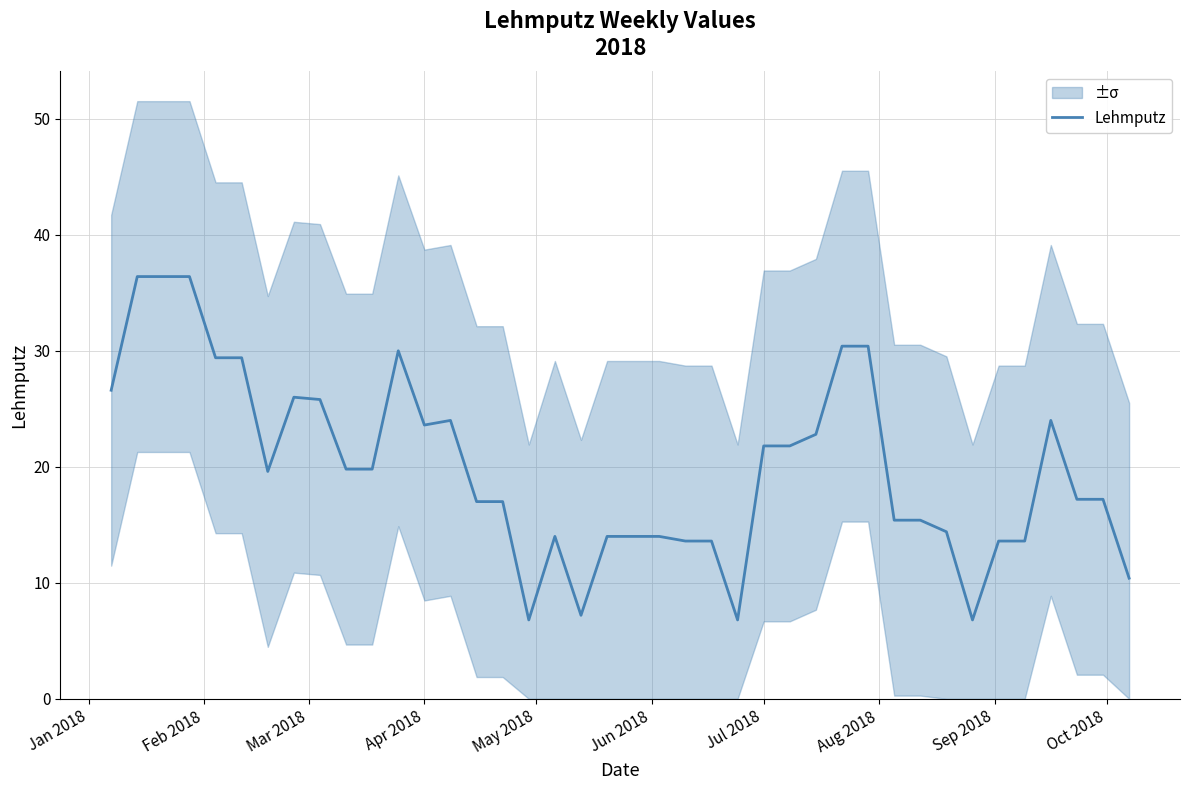

How many values exceed 19?

20